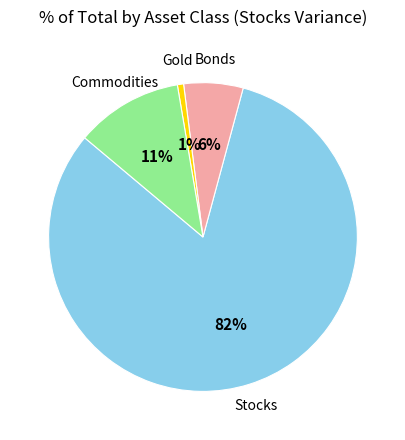

Is there any slice that represents more than half of the pie?

Yes